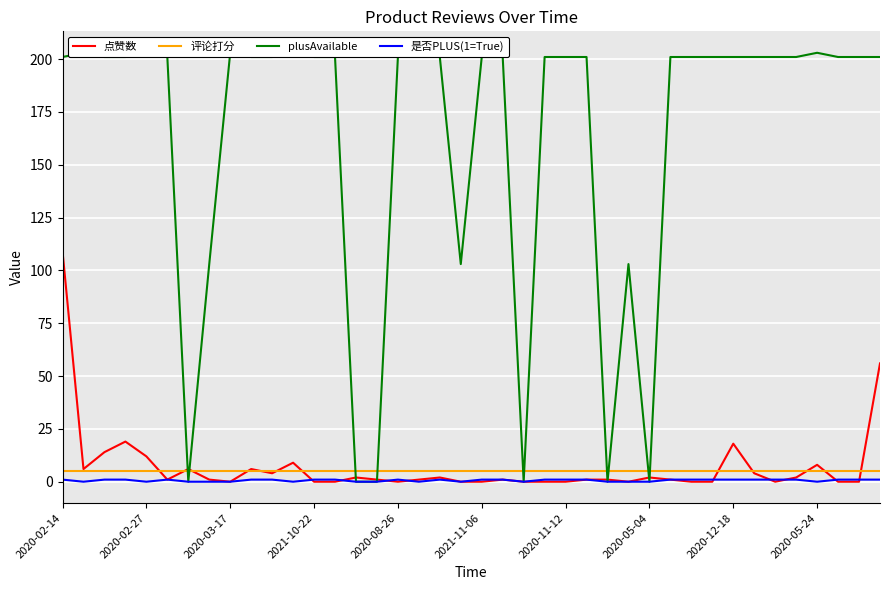

What is the greatest value displayed?

203